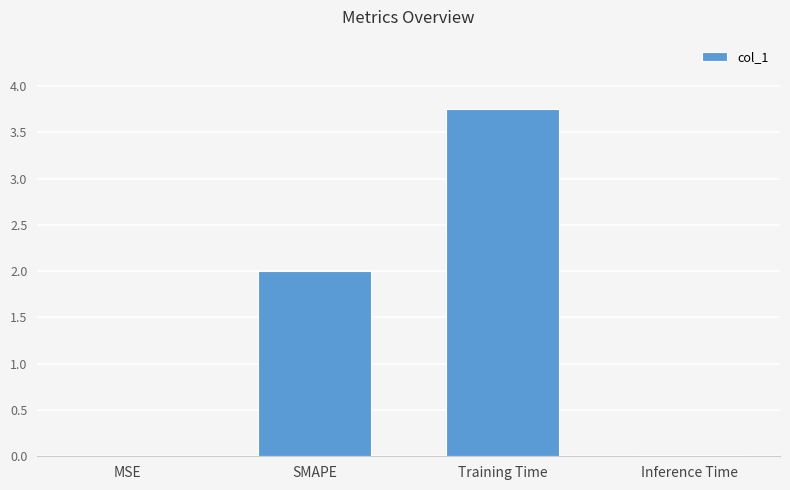

The chart shows a value of 0.0 at MSE. True or false?

True